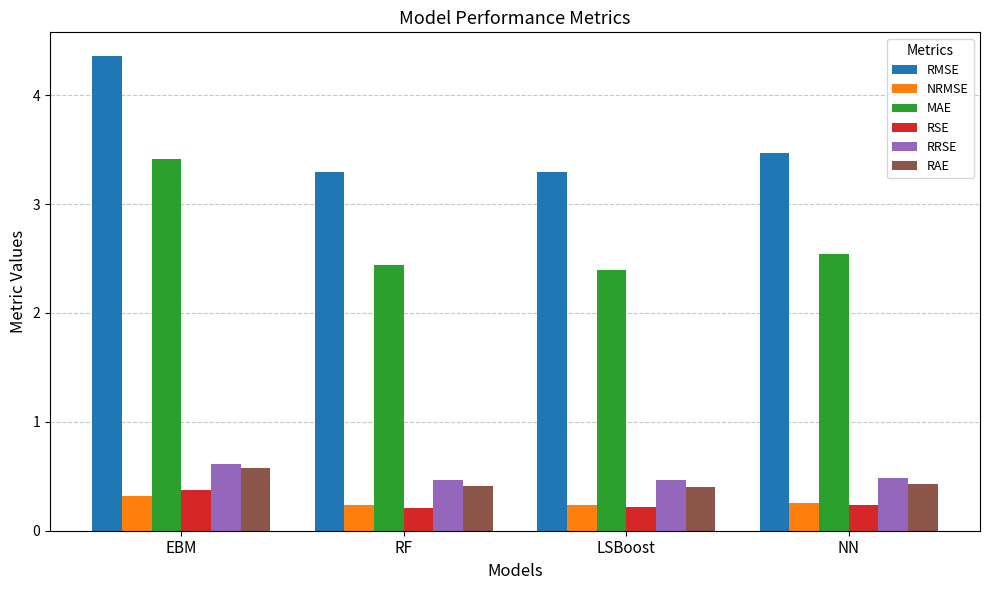

How many RMSE values are between 3 and 4?

3